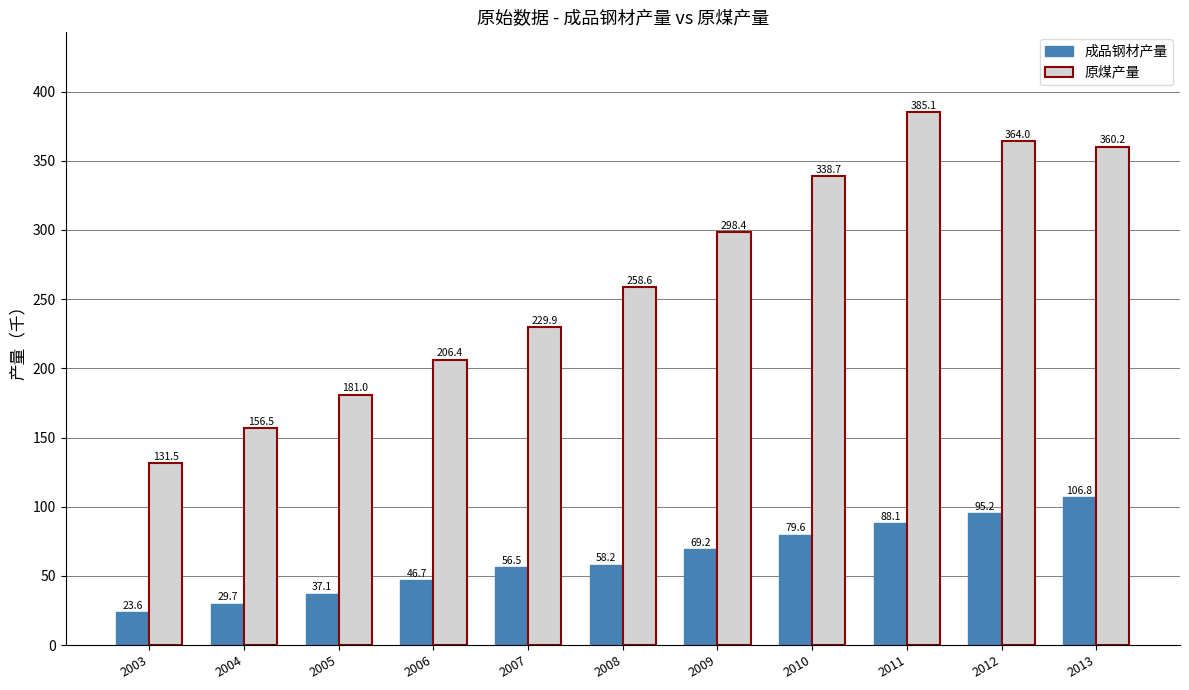

How many series are shown in this chart?

2